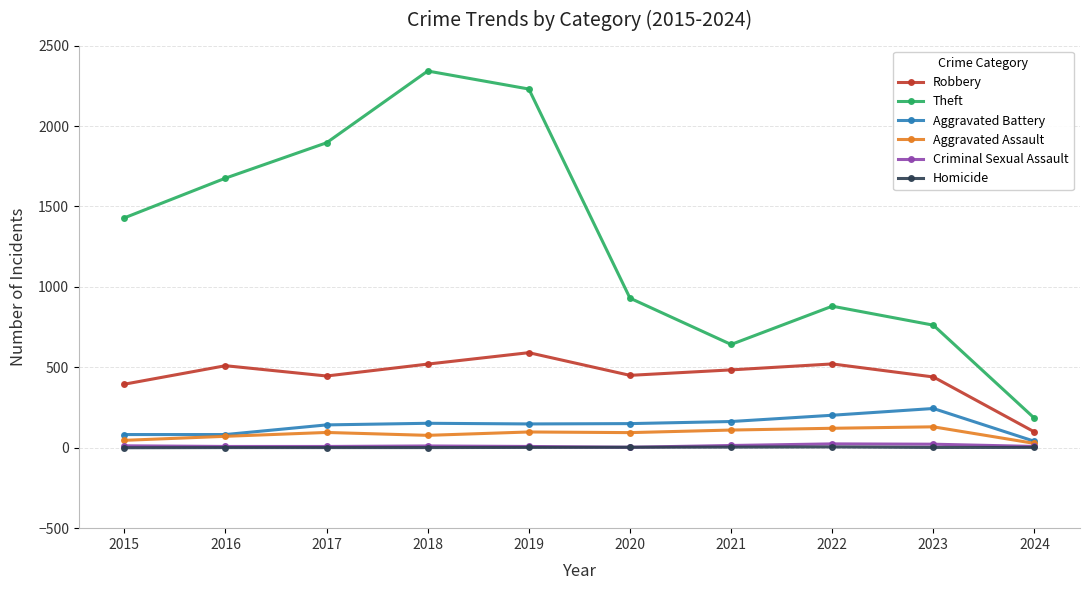

Which series has the widest spread of values?

Theft